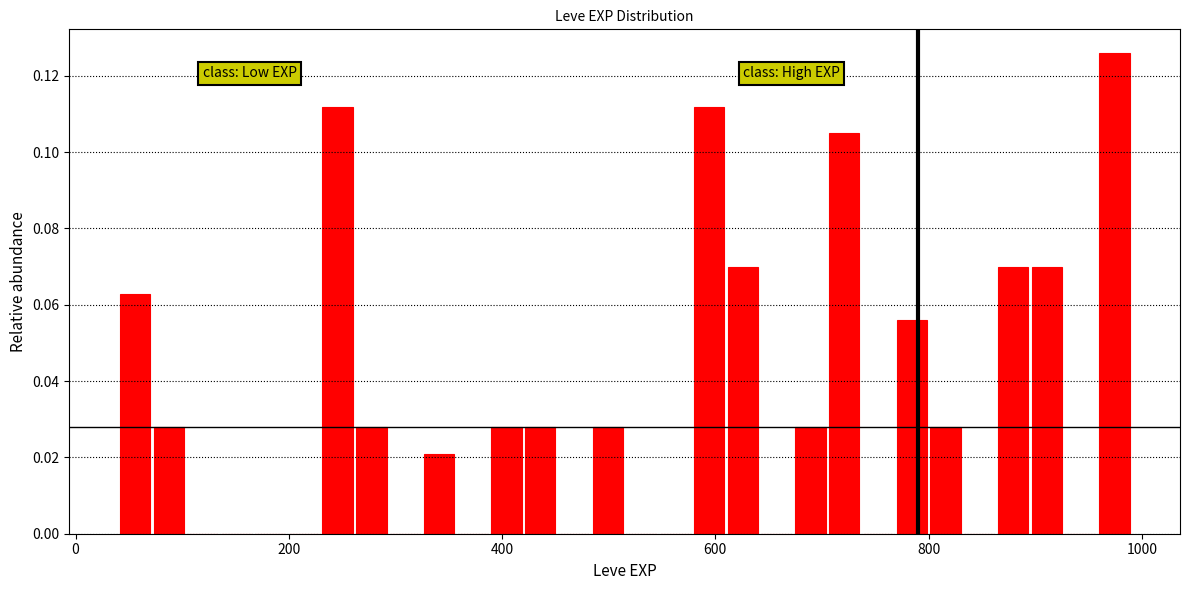

Read against the x-axis, roughly where is the centre of the tallest bar?

980